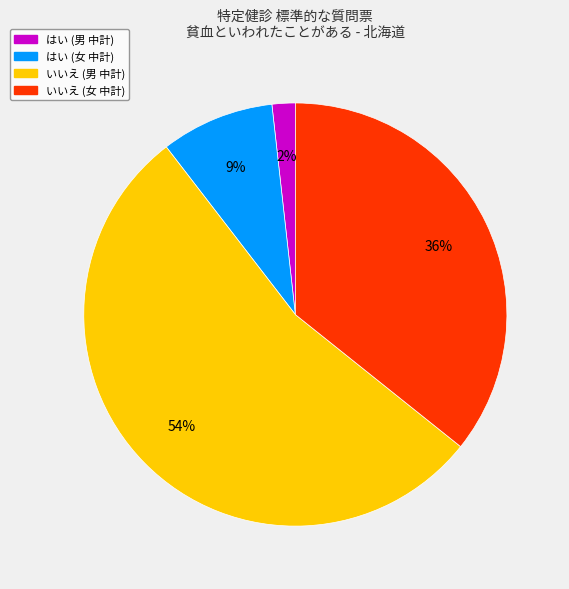

To the nearest percent, what is the difference between the はい (男 中計) and はい (女 中計) slice percentages?

7%